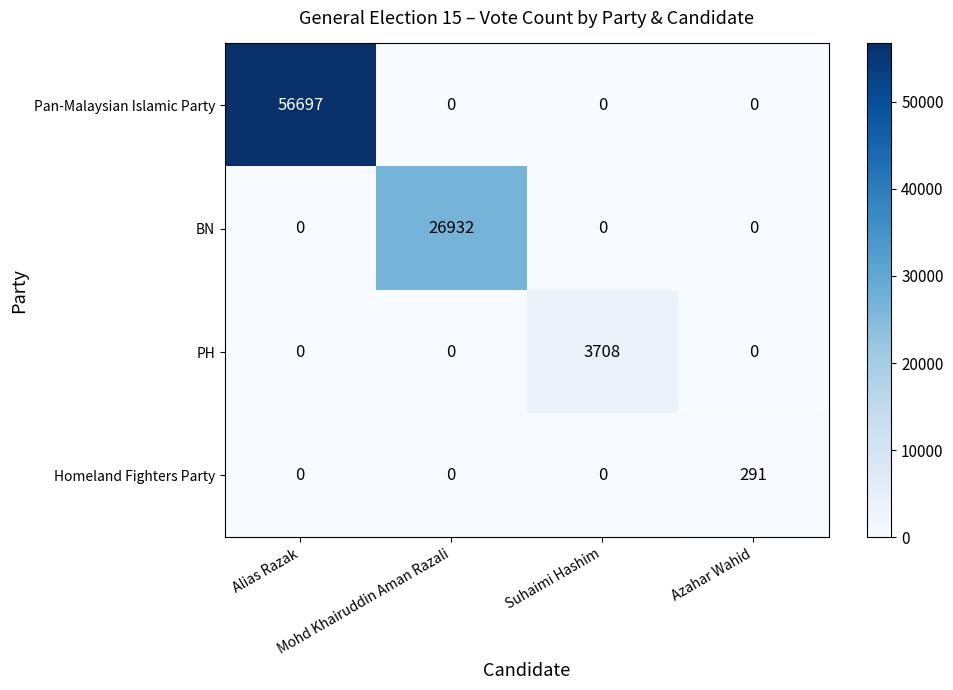

How many Homeland Fighters Party values are between 0 and 291?

4